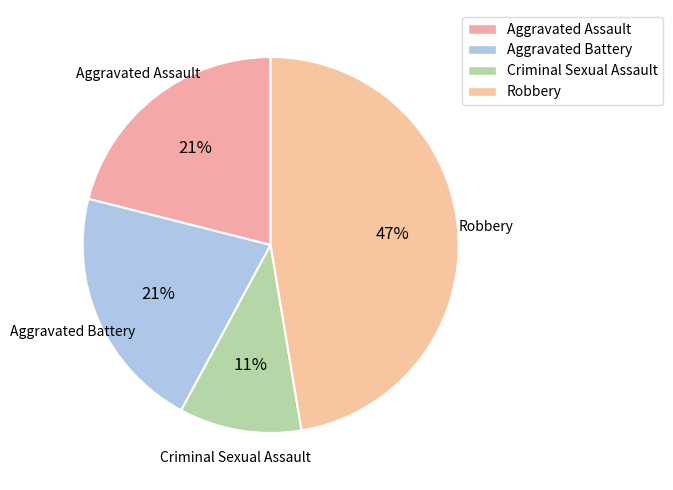

Does Aggravated Assault account for over 50% of the chart?

No